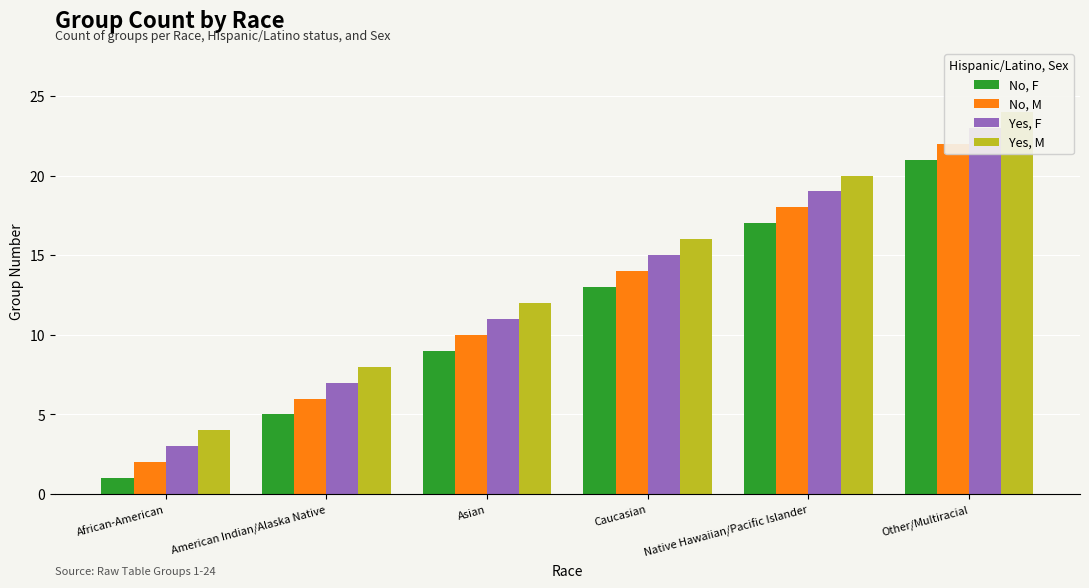

Count the No, M values in the range 6 to 18.

4